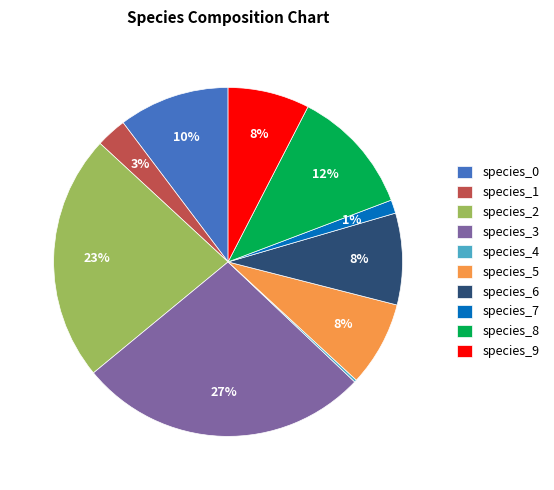

To the nearest percent, what is the average slice percentage?

10%